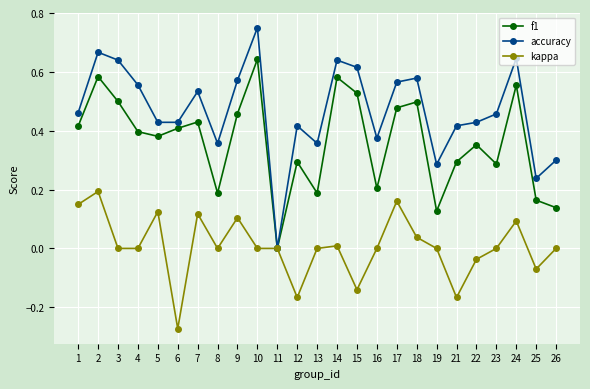

Is it true that f1 equals 0.2 at 13?

True